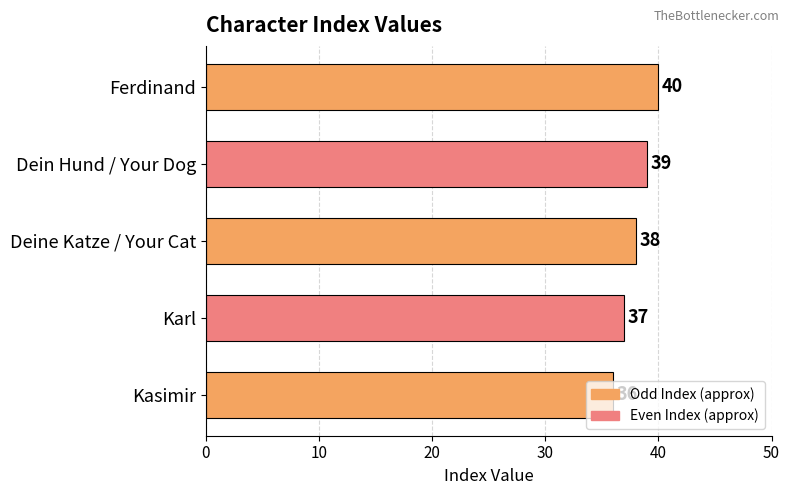

Count the values in the range 37 to 39.

3